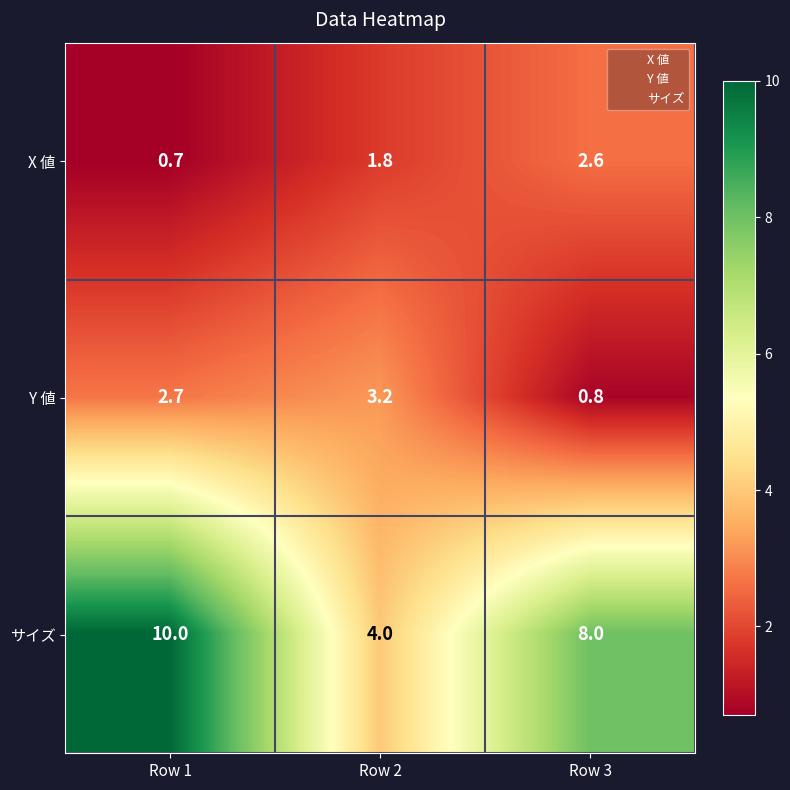

True or false: X 値 has a value of 1.8 at Row 2.

True